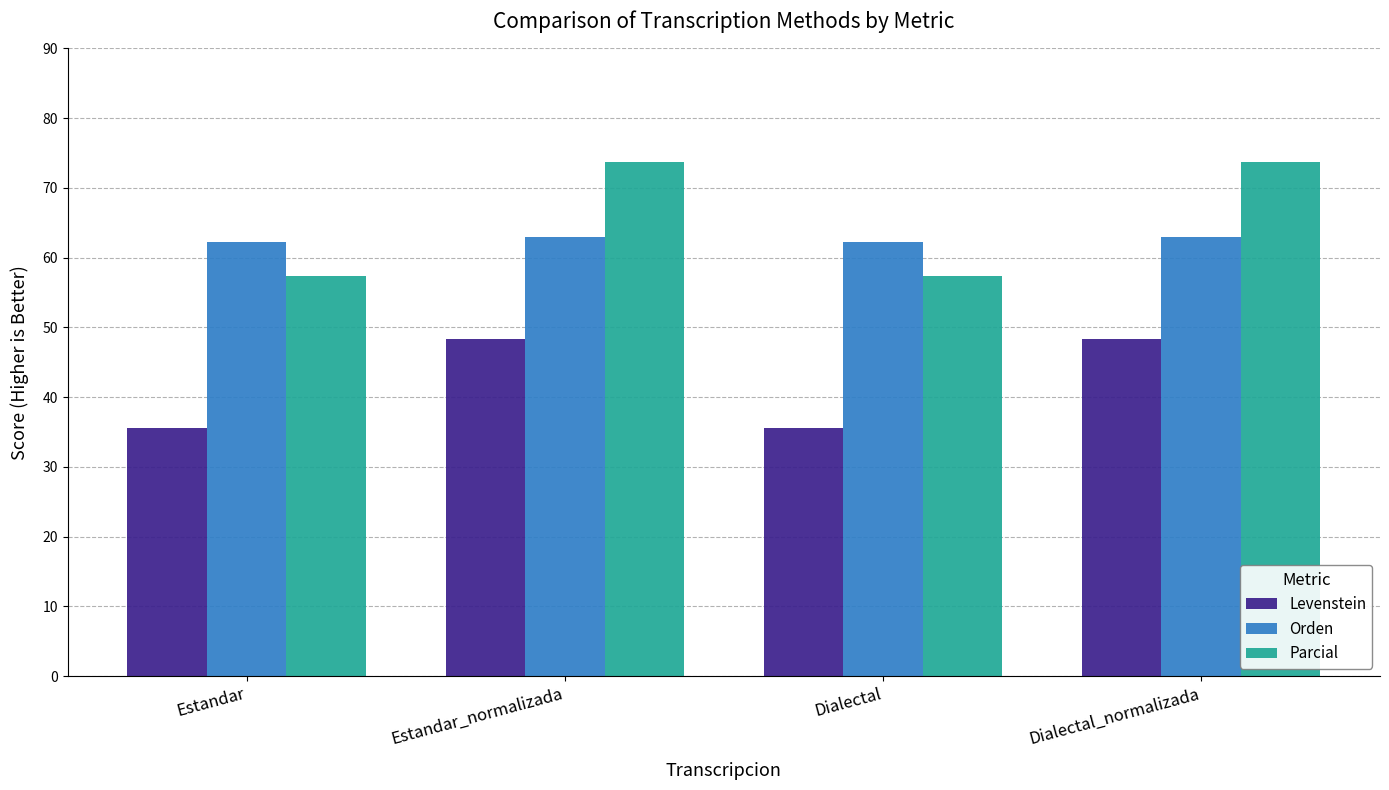

What is the difference between the Orden values at Estandar_normalizada and Estandar?

0.7